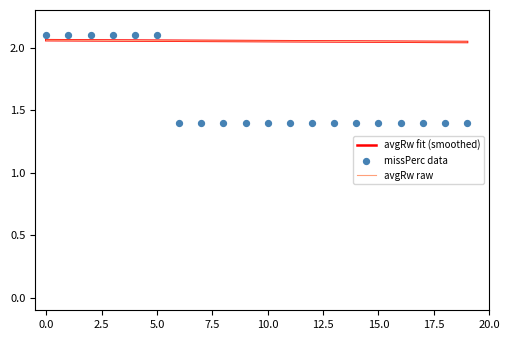

Which series contains the lowest Y value?

missPerc